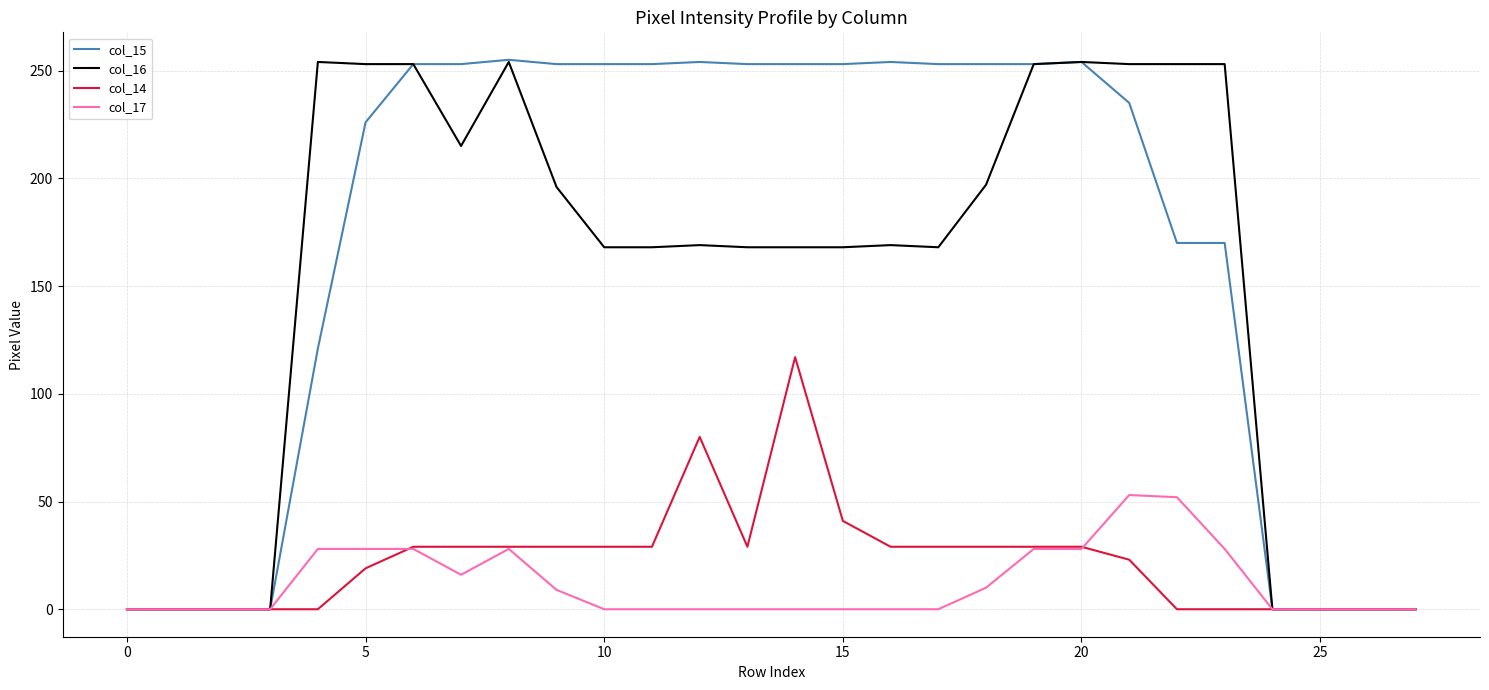

What is the greatest value displayed?

255